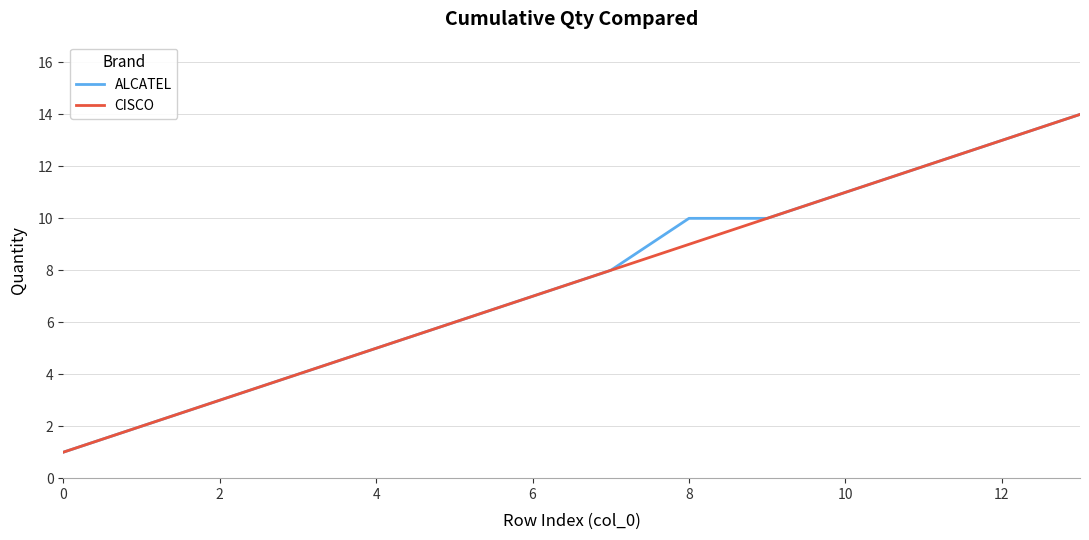

What is the maximum value for CISCO?

14